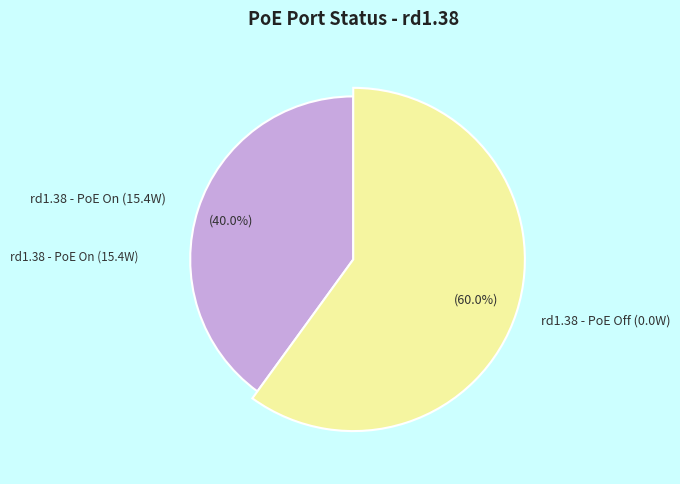

Is it true that 14 is 1% of the pie?

False